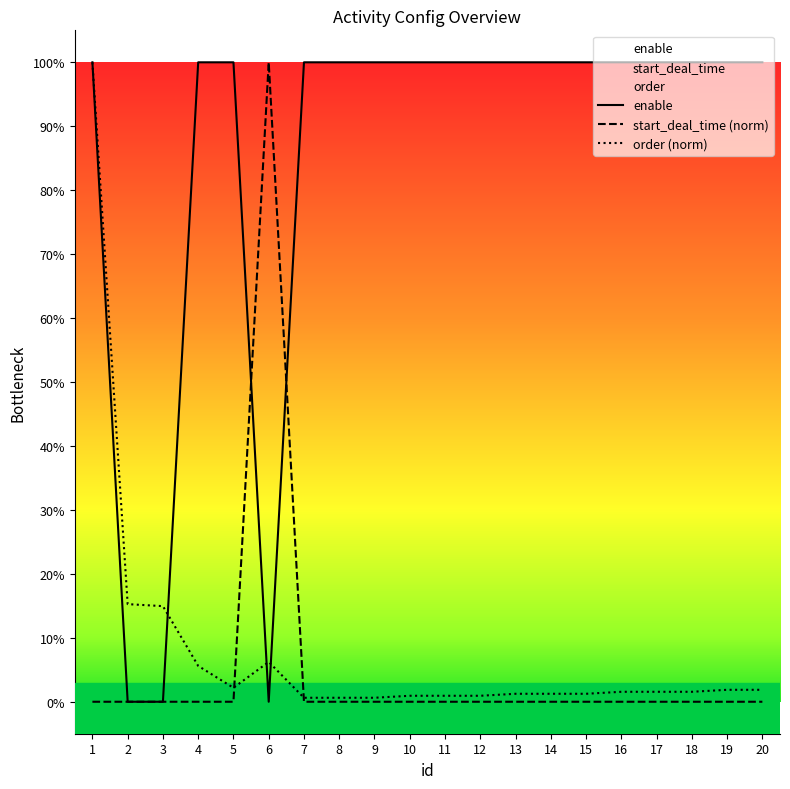

What is the difference between the second highest and second lowest values in the order (norm) series?

0.1